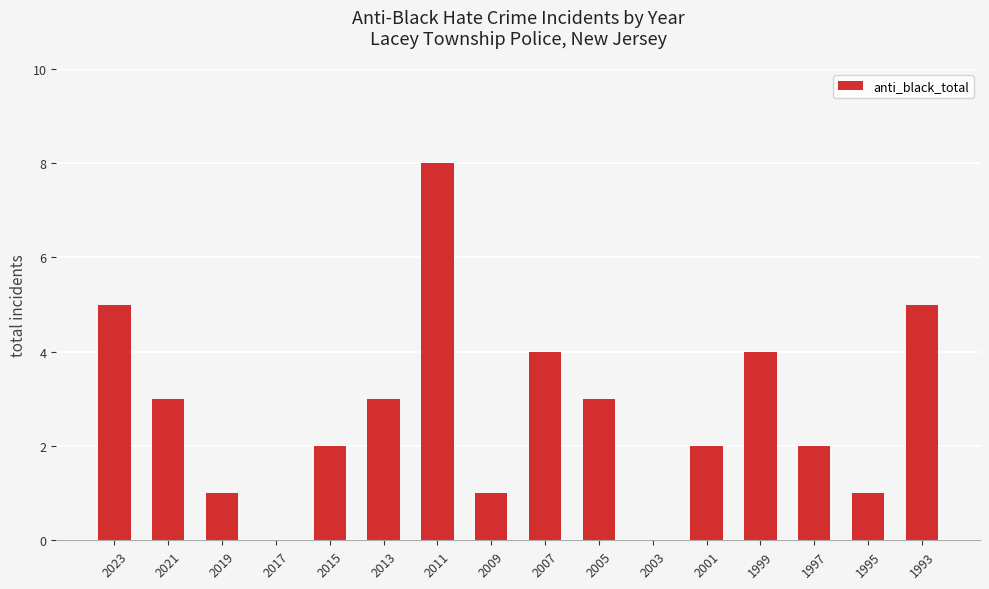

True or false: the data shows 0 at 2009.

False